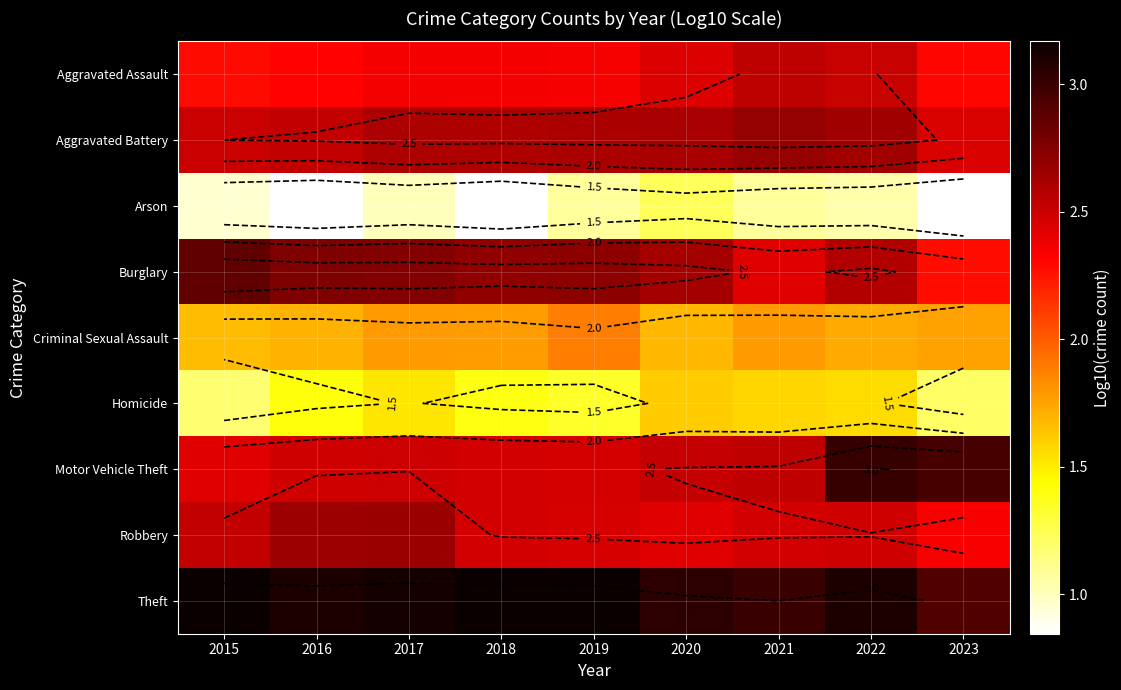

Read the Robbery value at 2021.

2.5